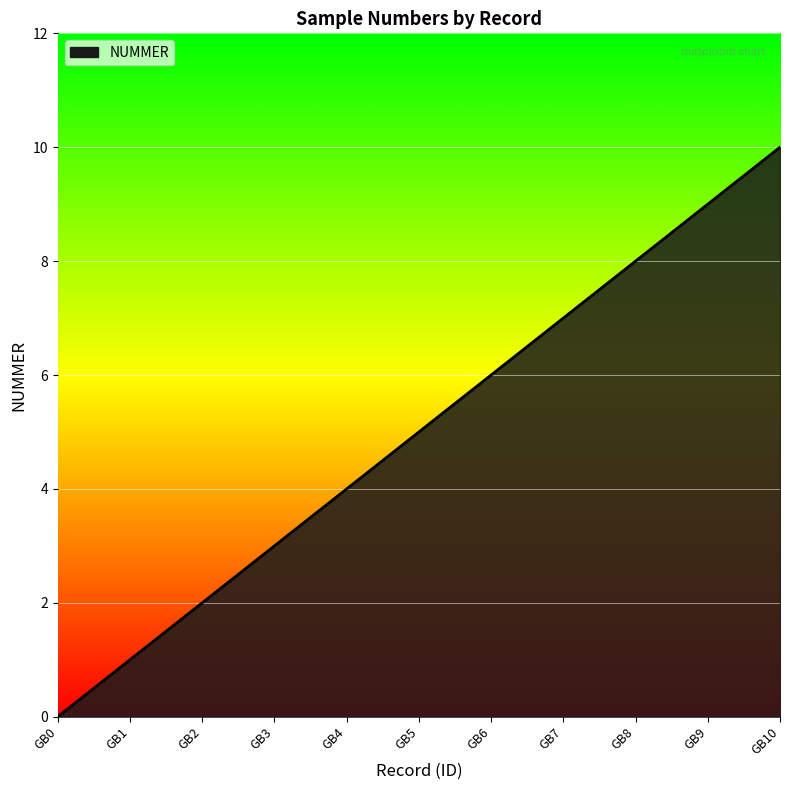

The value at GB9 is 9. True or false?

True